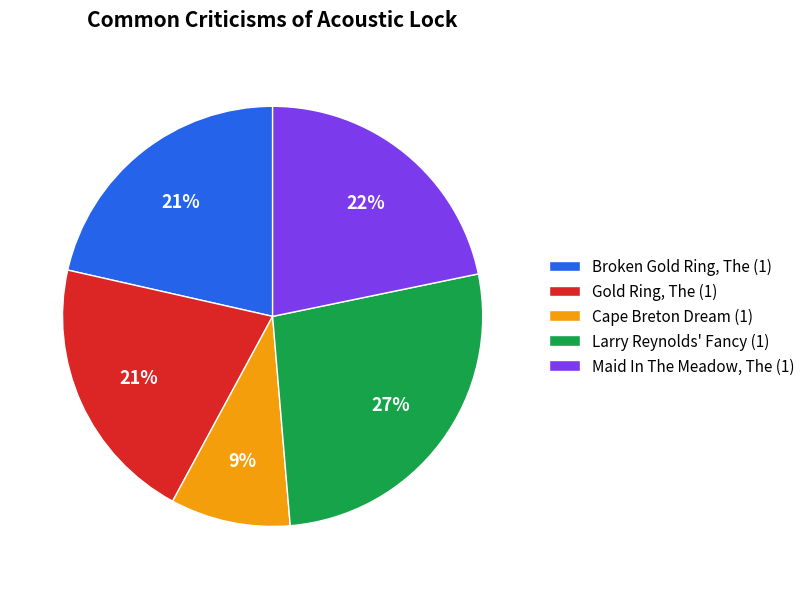

The Maid In The Meadow, The (1) slice represents 33% of the pie. True or false?

False